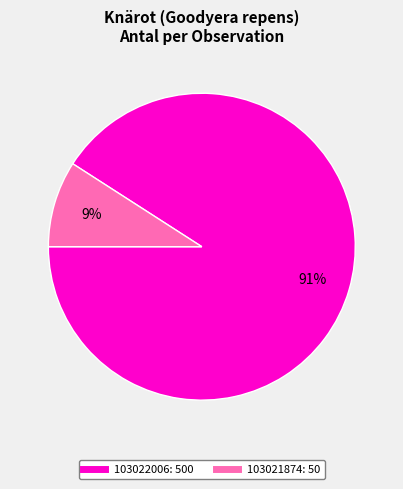

To the nearest percent, what portion does 103022006 represent?

91%